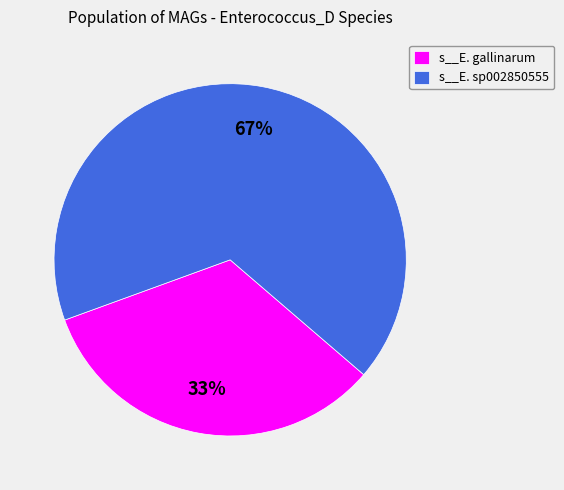

To the nearest percent, what is the difference between the s__E. gallinarum and s__E. sp002850555 slice percentages?

34%